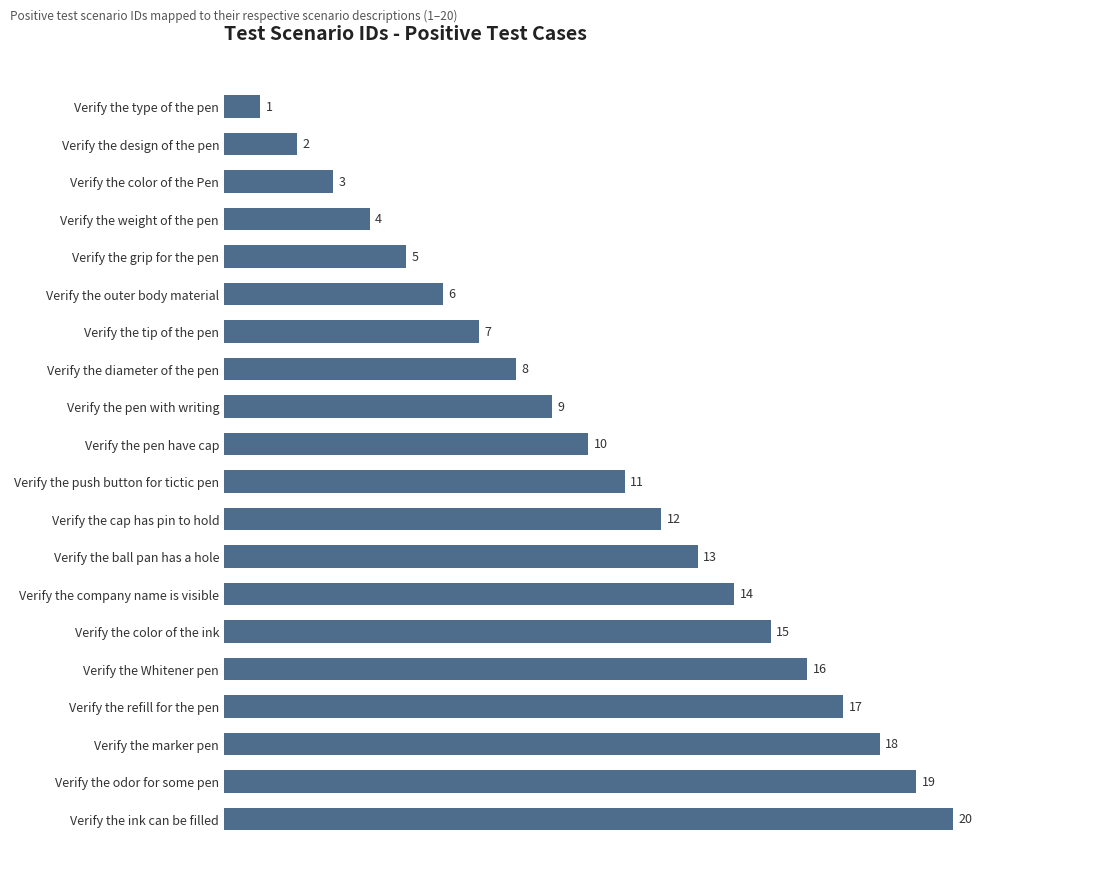

Reading top to bottom, what are all the values shown in this chart?

Verify the type of the pen=1	Verify the design of the pen=2	Verify the color of the Pen=3	Verify the weight of the pen=4	Verify the grip for the pen=5	Verify the outer body material=6	Verify the tip of the pen=7	Verify the diameter of the pen=8	Verify the pen with writing=9	Verify the pen have cap=10	Verify the push button for tictic pen=11	Verify the cap has pin to hold=12	Verify the ball pan has a hole=13	Verify the company name is visible=14	Verify the color of the ink=15	Verify the Whitener pen=16	Verify the refill for the pen=17	Verify the marker pen=18	Verify the odor for some pen=19	Verify the ink can be filled=20